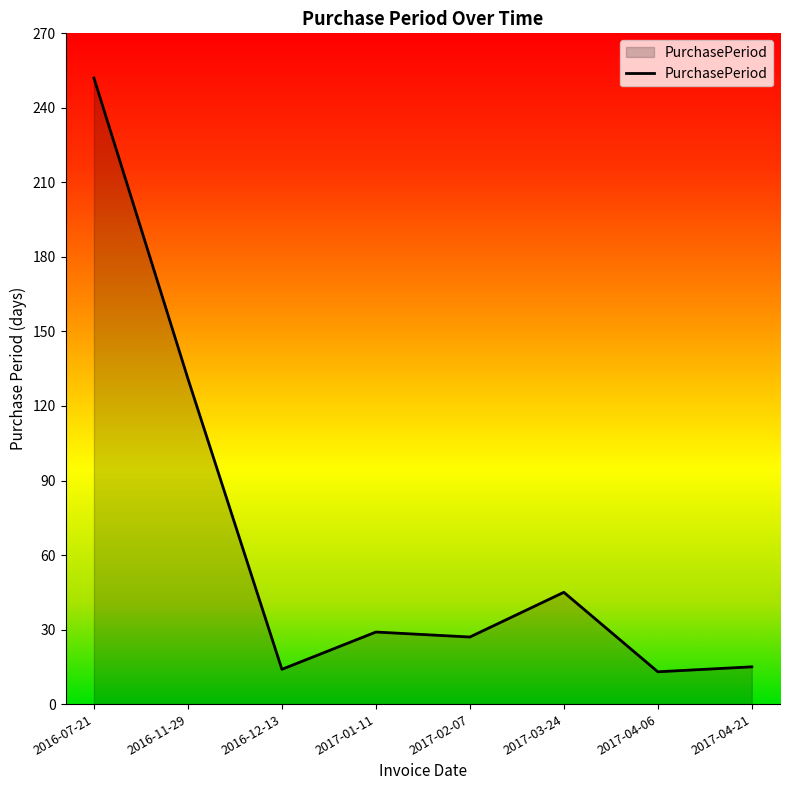

Count the number of data series in this chart.

1